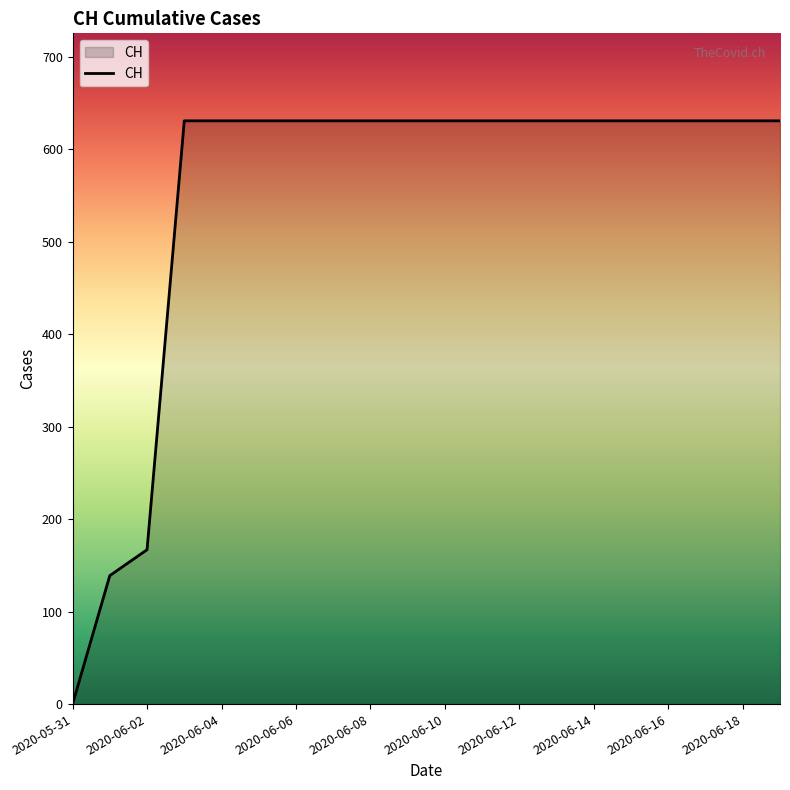

What is the maximum value shown in the chart?

631